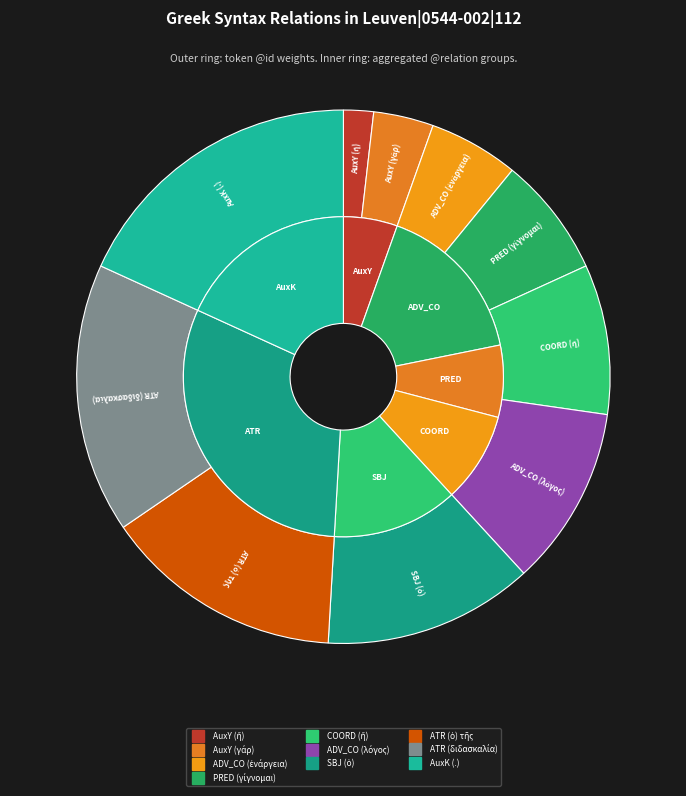

Rank the categories by value from lowest to highest.

AuxY (ἤ), AuxY (γάρ), ADV_CO (ἐνάργεια), PRED (γίγνομαι), COORD (ἤ), ADV_CO (λόγος), SBJ (ὁ), ATR (ὁ) τῆς, ATR (διδασκαλία), AuxK (.)